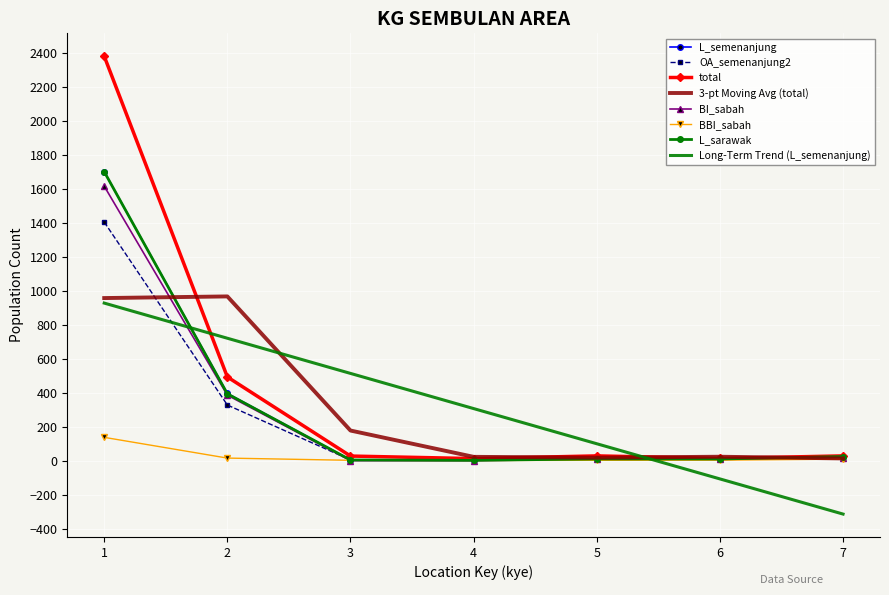

What is the total value across all series at 6?

-16.4